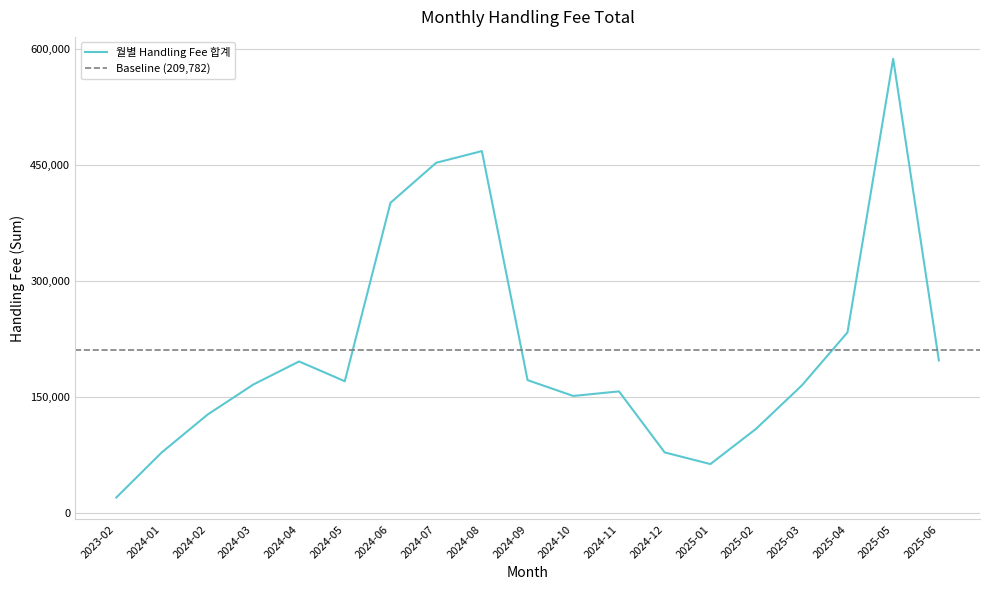

Reading left to right, transcribe all the data shown in this chart.

2023-02=19593.0	2024-01=78173.7	2024-02=126907.2	2024-03=165729.7	2024-04=195515.9	2024-05=169944.0	2024-06=400688.4	2024-07=452433.0	2024-08=467543.4	2024-09=171379.5	2024-10=150900.9	2024-11=156812.6	2024-12=77891.7	2025-01=62824.6	2025-02=108391.2	2025-03=164432.6	2025-04=233030.2	2025-05=586851.3	2025-06=196814.3